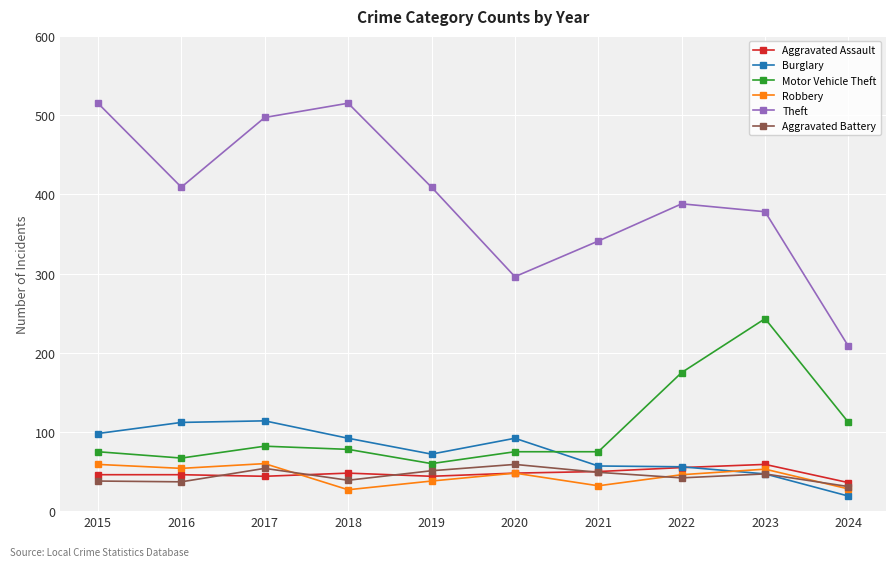

What is the spread (max minus min) of values at 2019?

371